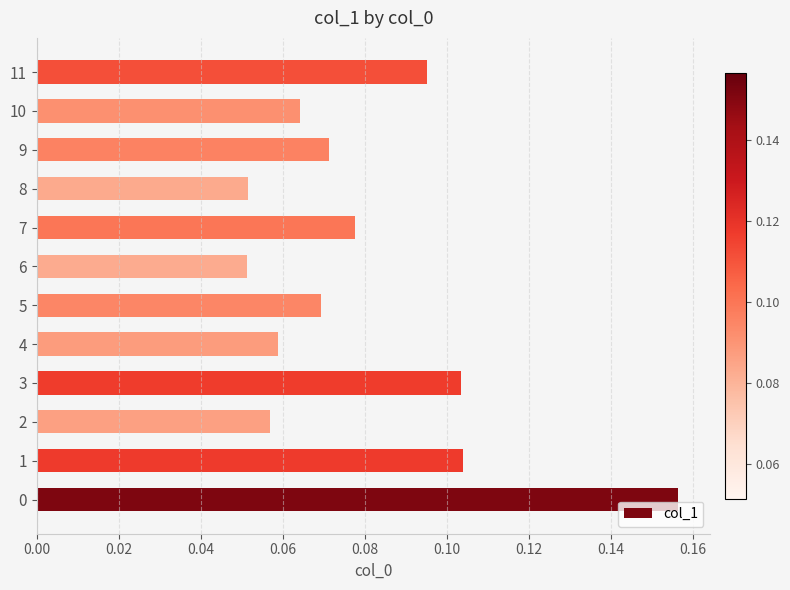

True or false: the data shows 0.0 at 2.

False